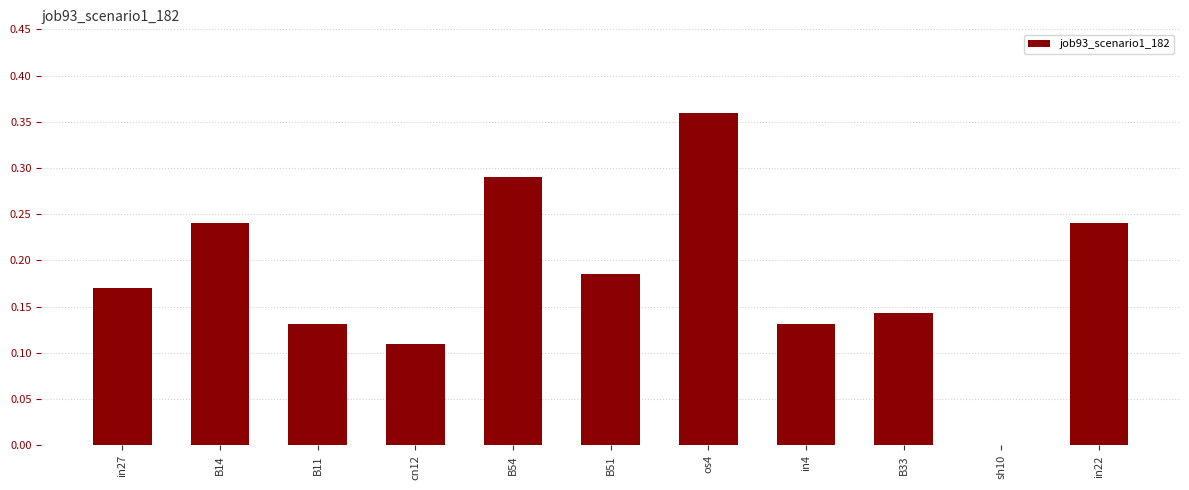

What is the change in value from cn12 to os4?

+0.3